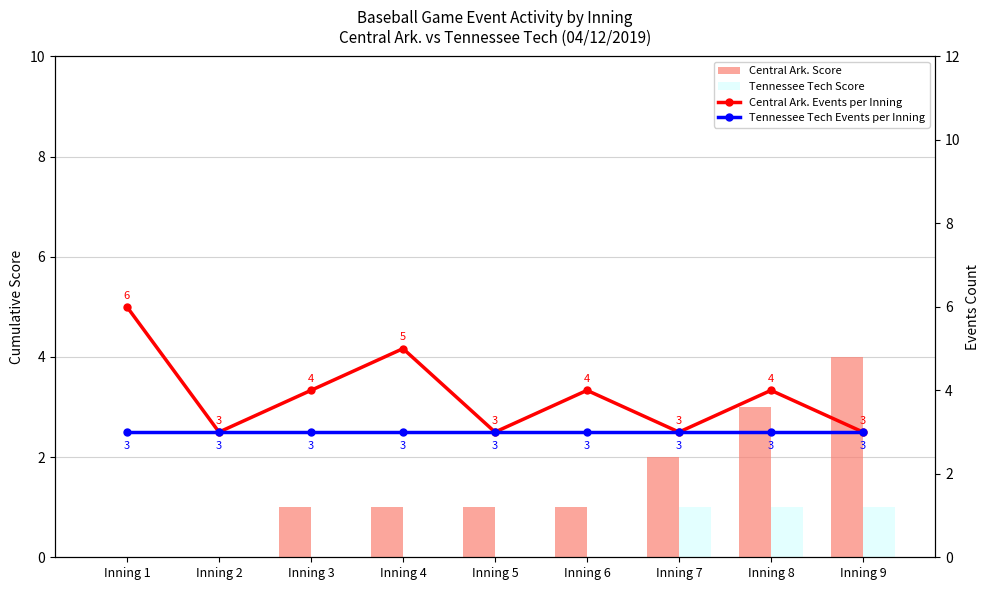

What value does the Tennessee Tech Events per Inning series have at Inning 2?

3